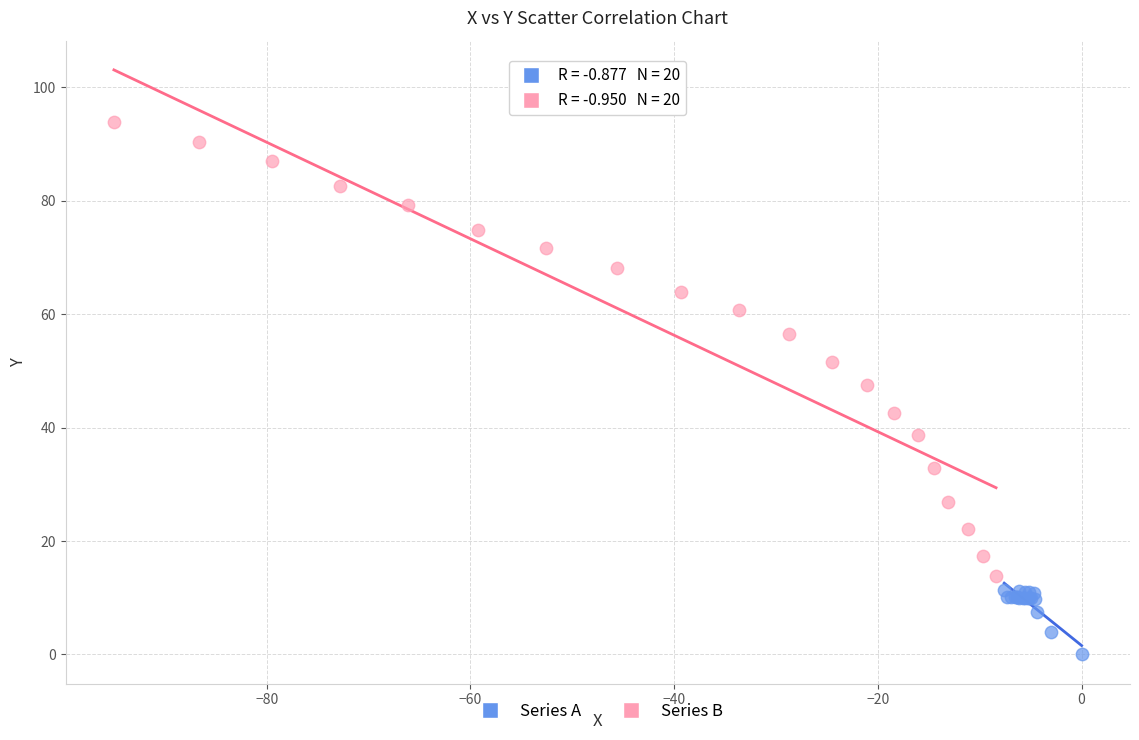

Which series has the largest Y range (max minus min)?

Series B